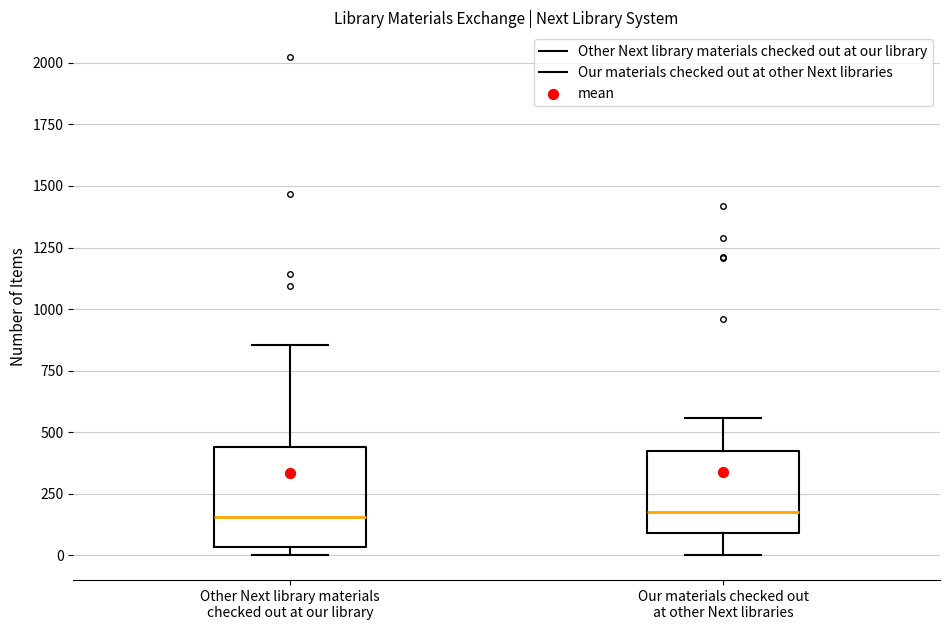

Which box is the tallest, from its lower edge to its upper edge?

Other Next library materials checked out at our library